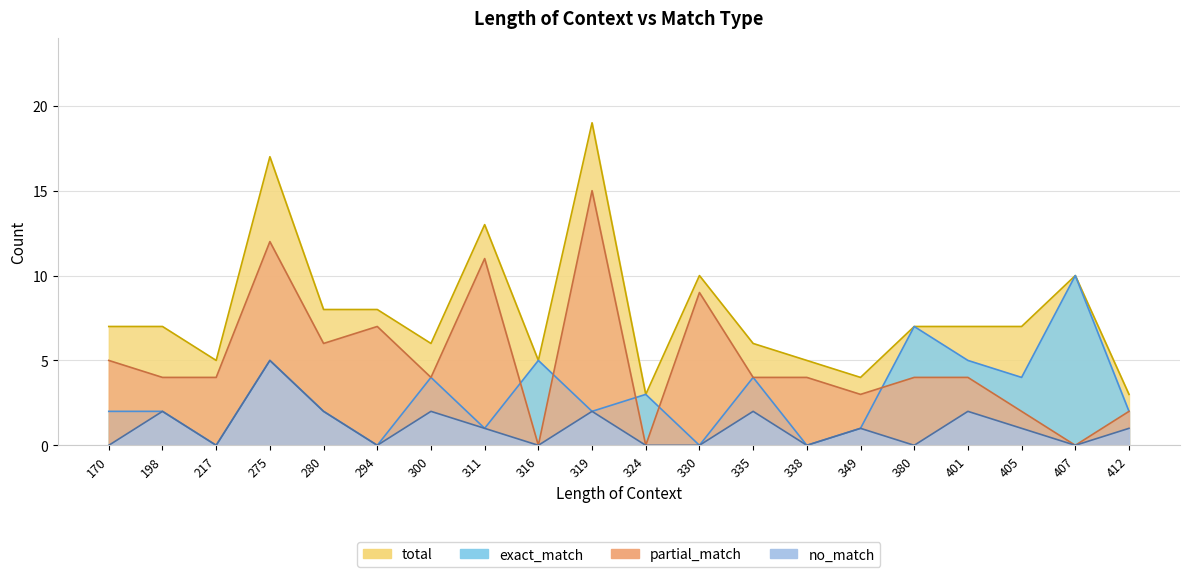

At how many categories does at least one series exceed 4?

17